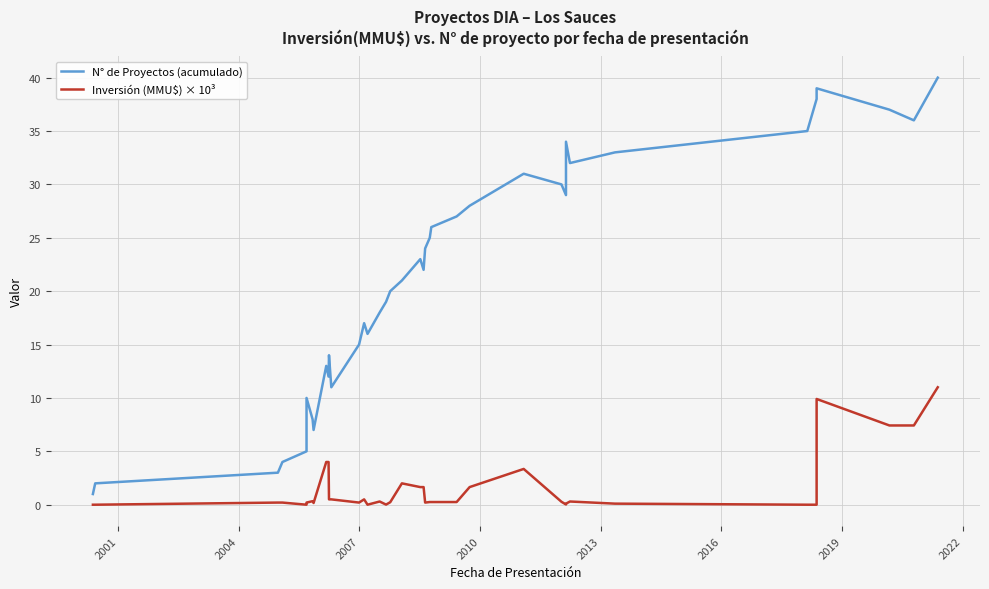

Which series has the widest spread of values?

N° de Proyectos (acumulado)